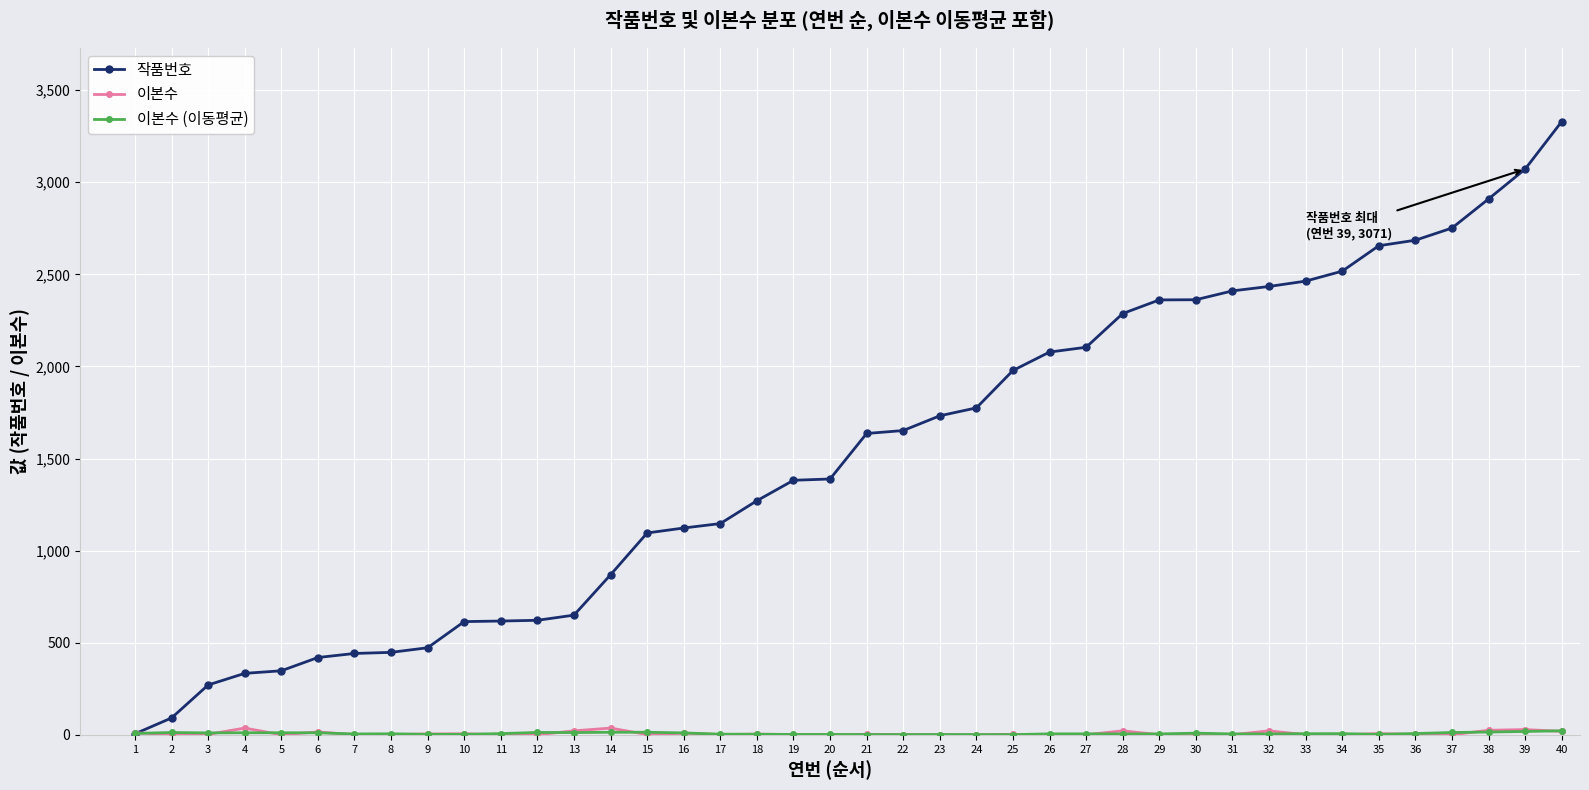

The value of 작품번호 at 33 is 895.8. True or false?

False